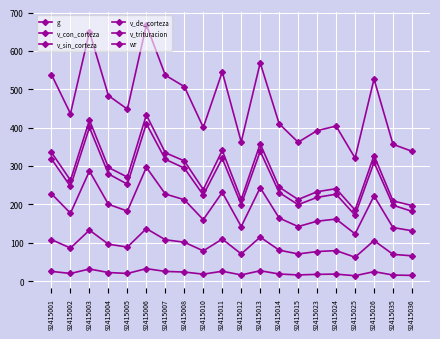

Is this an area chart (filled region under the line)?

No